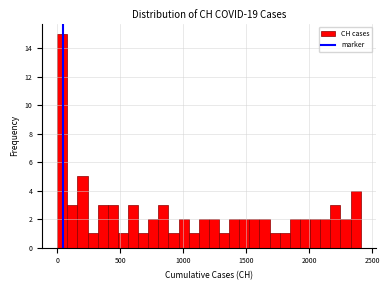

Around what value on the x-axis is the tallest bar? Give the approximate position of its centre, as read against the axis.

50